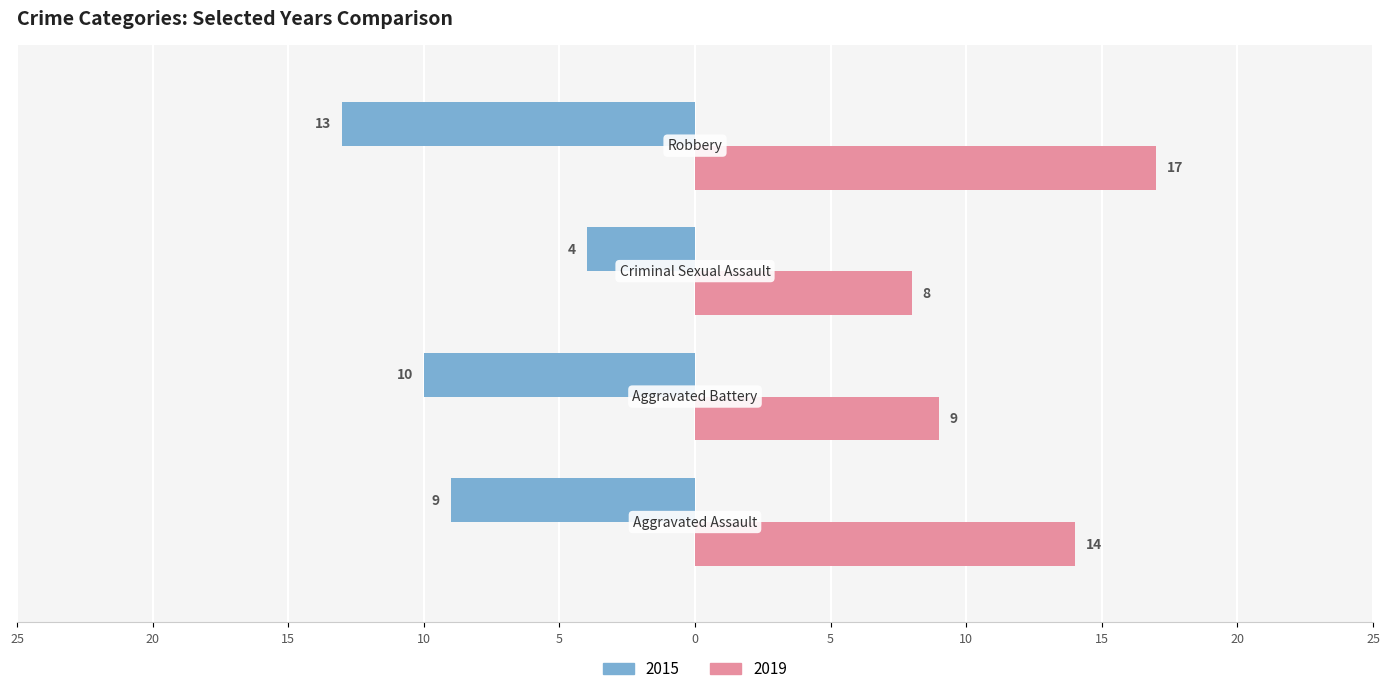

What is the value of the 2019 bar at the 4th from the left?

17